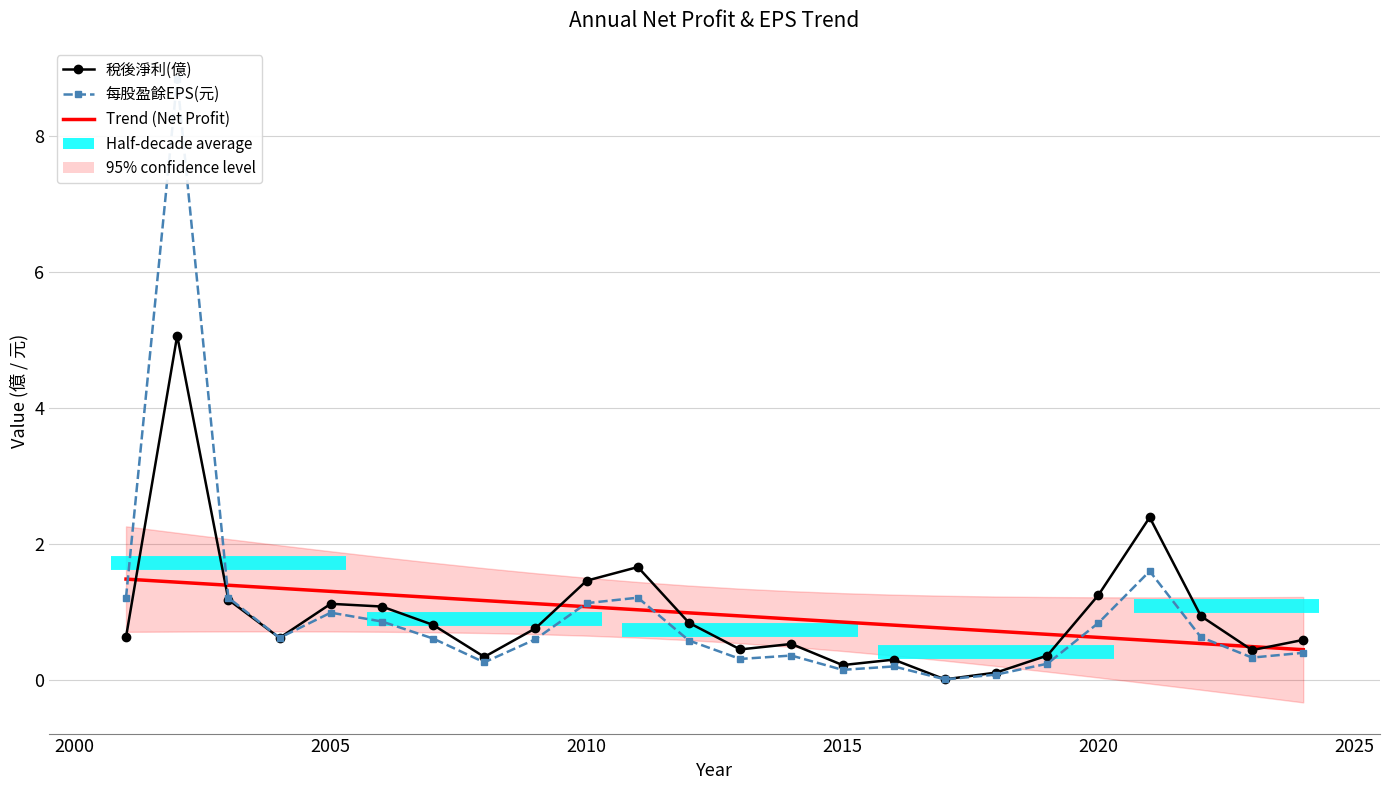

What position from the left is 2025?

6